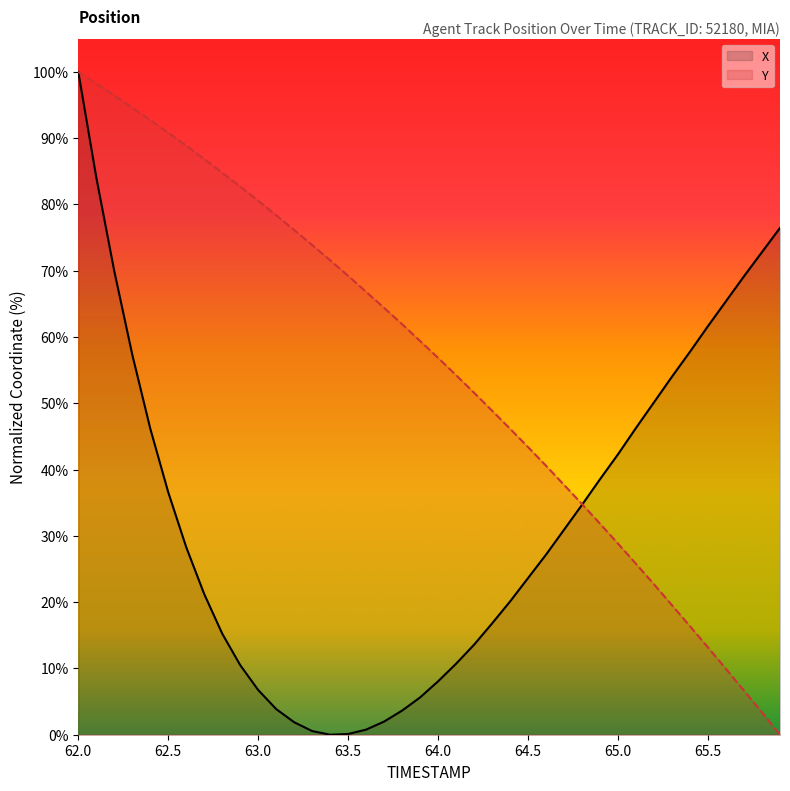

What is the greatest value displayed?

100.0